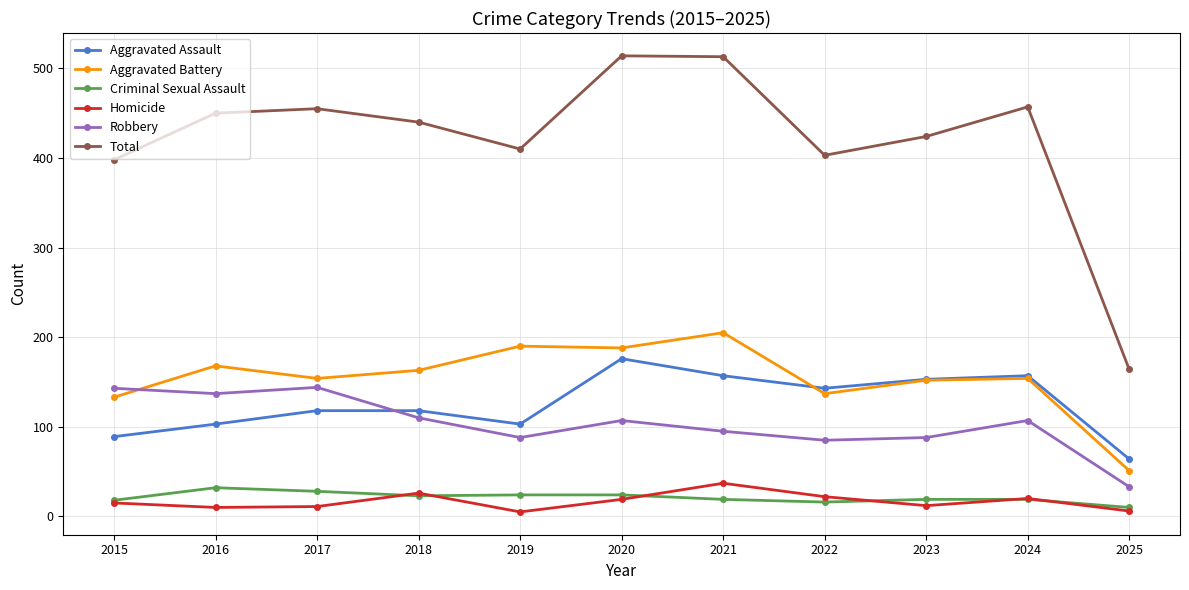

What is the spread (max minus min) of values at 2018?

417